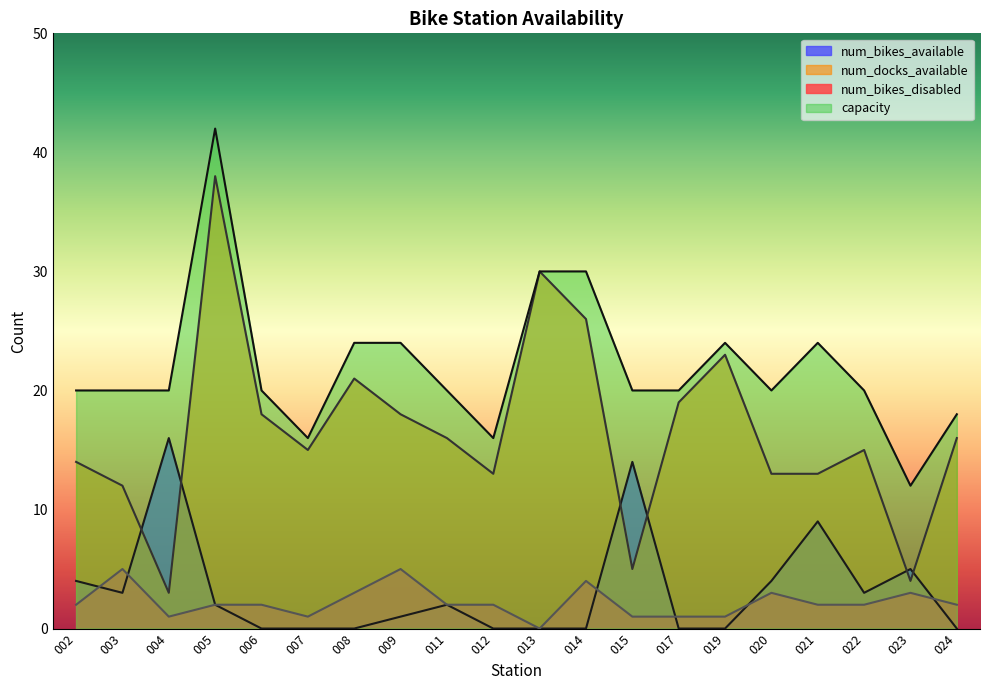

How many lines are shown in the chart?

4